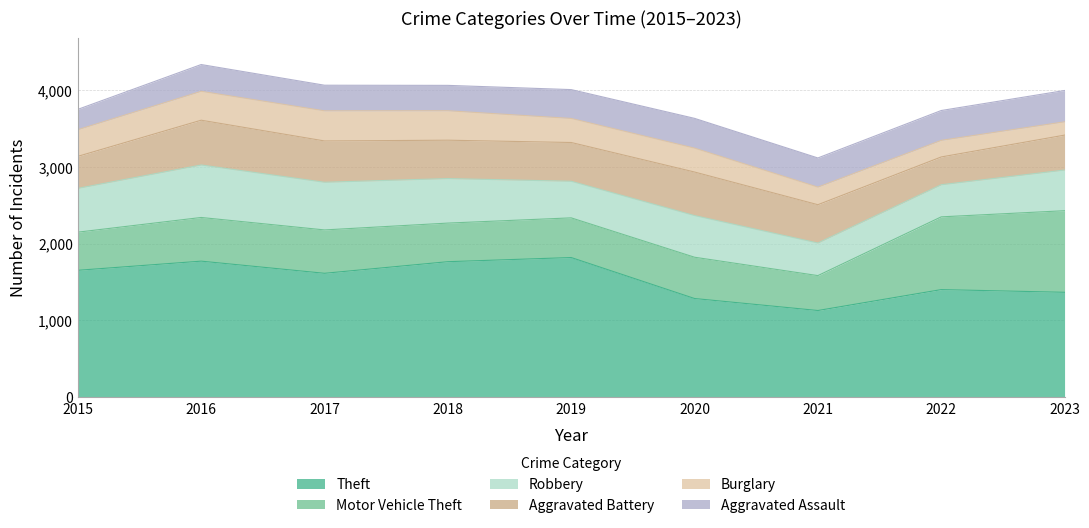

Where is the first local minimum for Motor Vehicle Theft?

2018